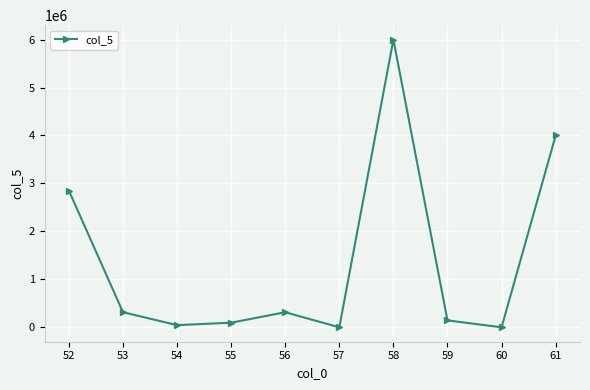

What is the change in value from 53 to 56?

-1090